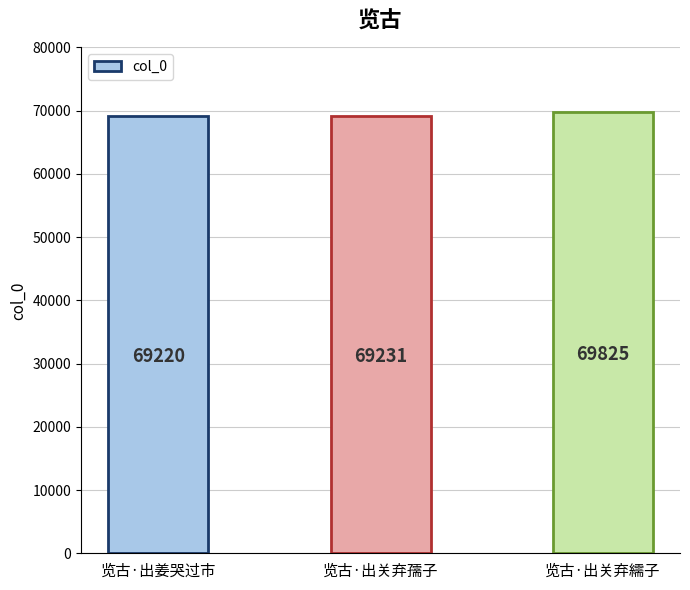

True or false: the data shows 69825 at 览古·出关弃繻子.

True